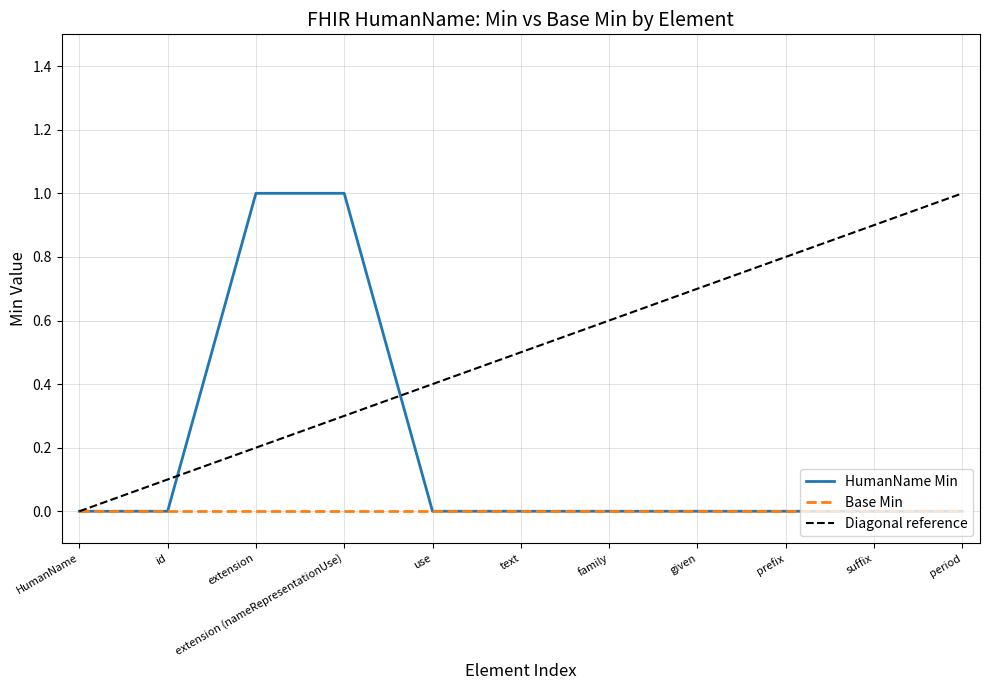

True or false: HumanName Min has a value of -1 at HumanName.

False